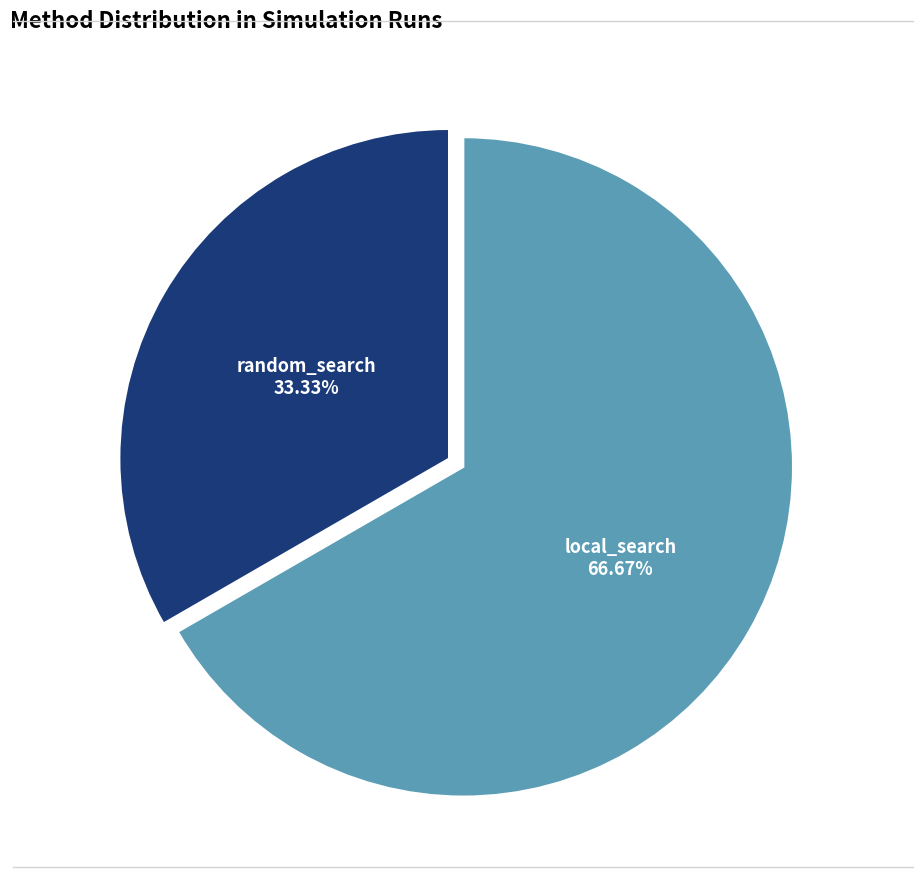

Is there a majority slice in this chart?

Yes